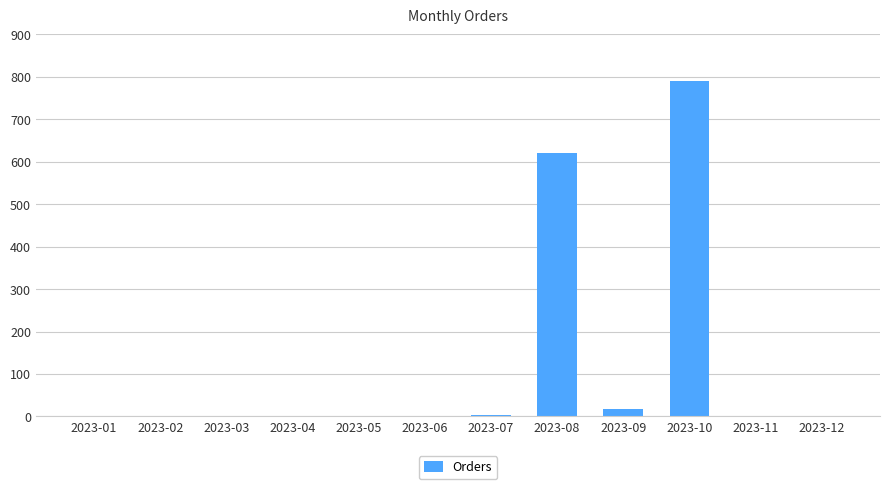

At which category does the chart reach its peak across all series?

2023-10